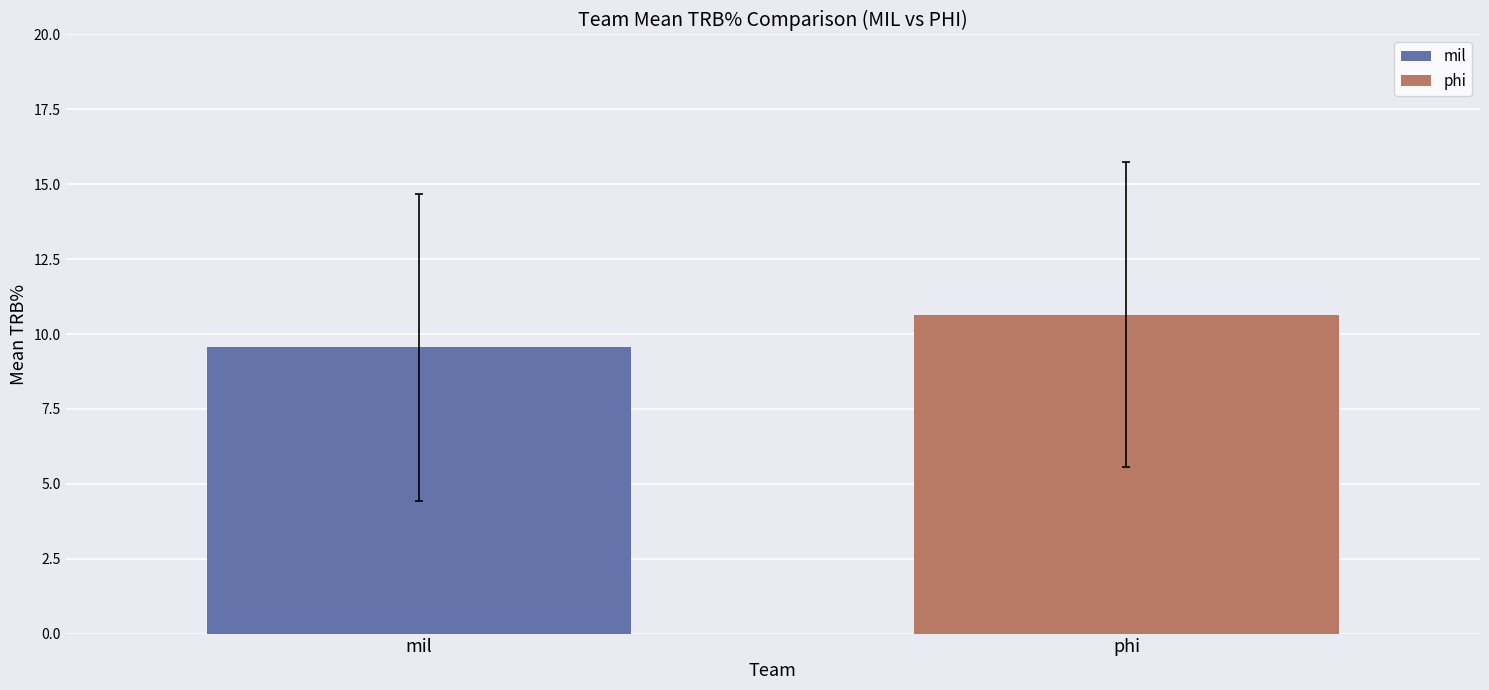

What is the label of the 2nd bar from the left?

phi